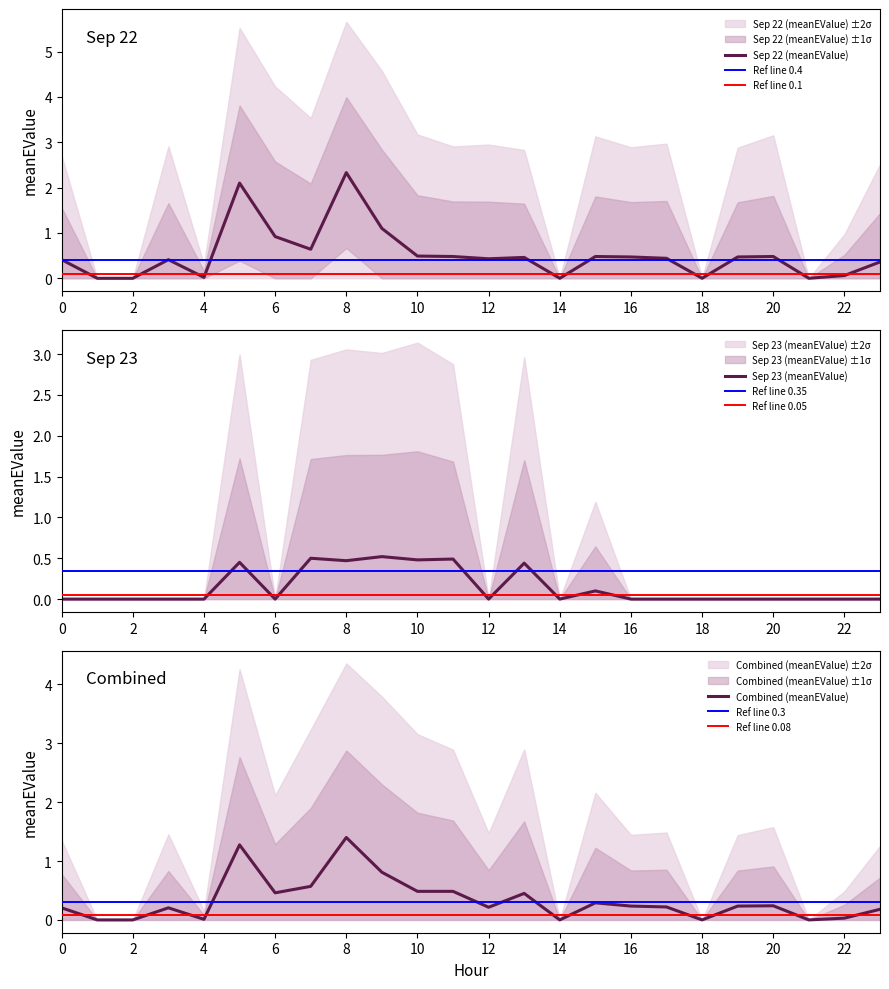

The value of Sep 22 (meanEValue) at 16 is 0.7. True or false?

False